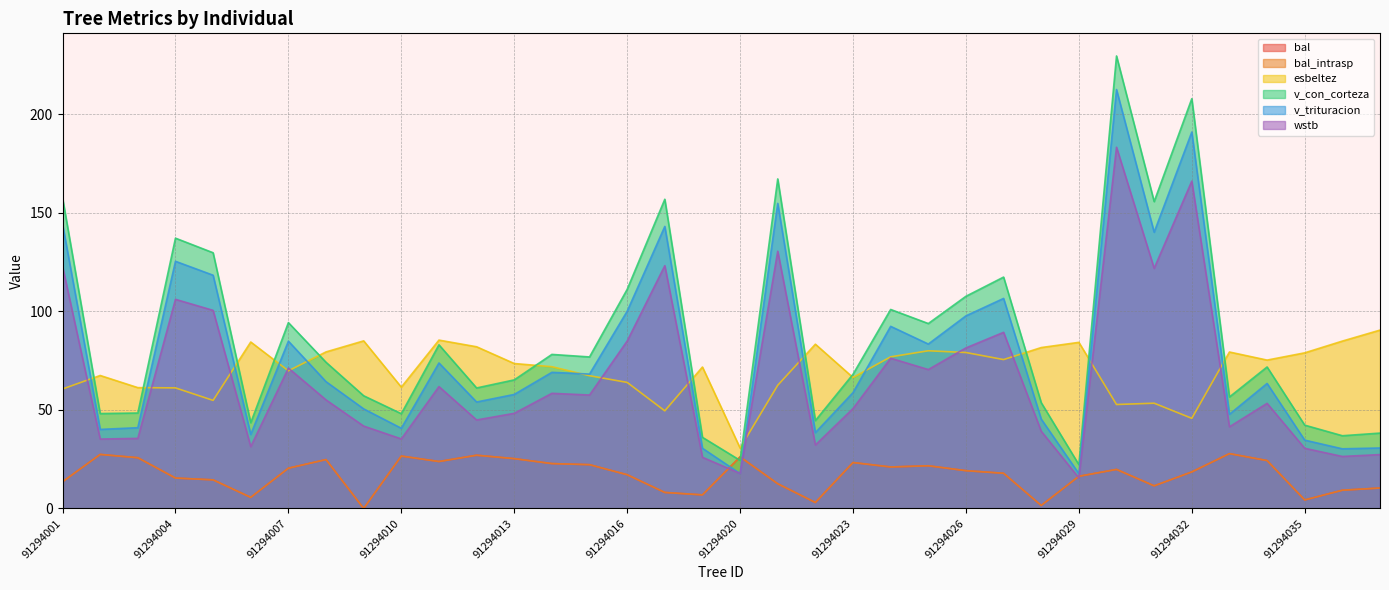

At which label does wstb first exceed 55?

91294001